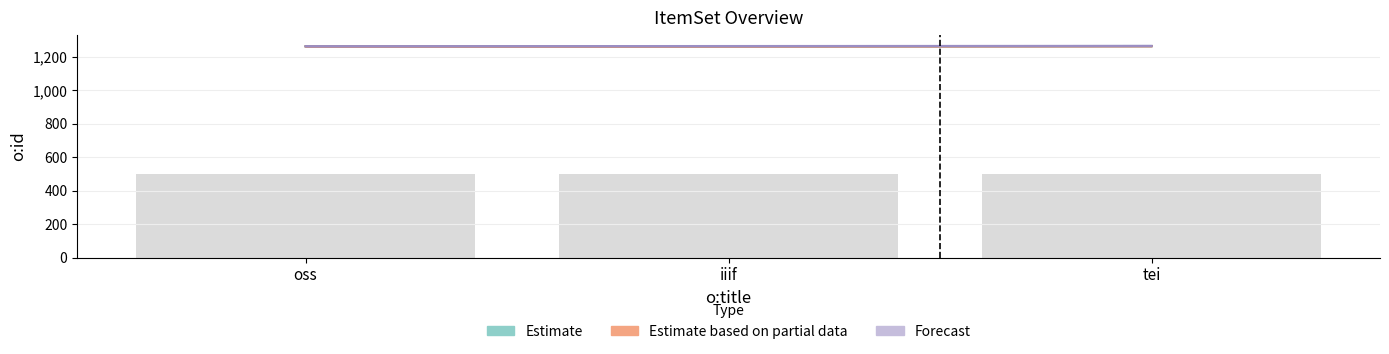

What value does the data have at tei?

1266